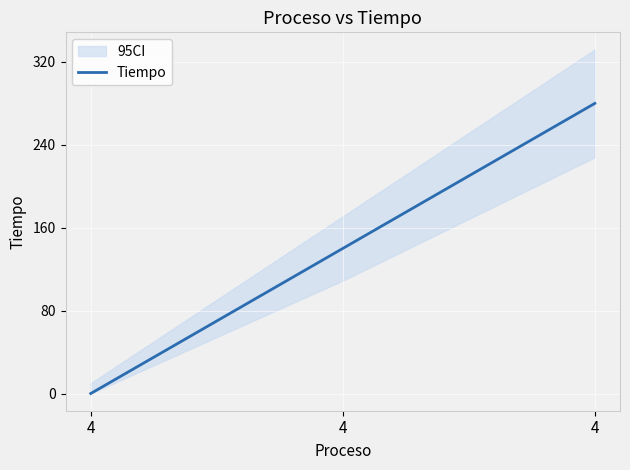

What is the average value?

140